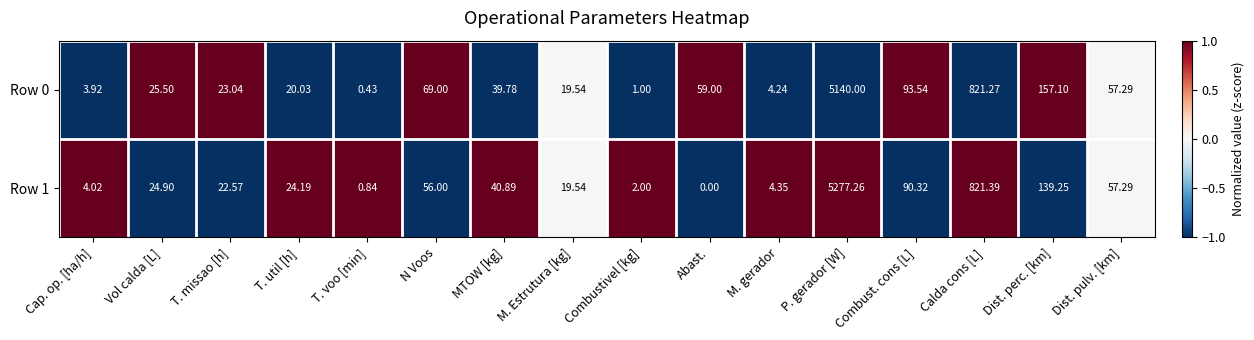

What is the maximum value shown in the chart?

5277.3